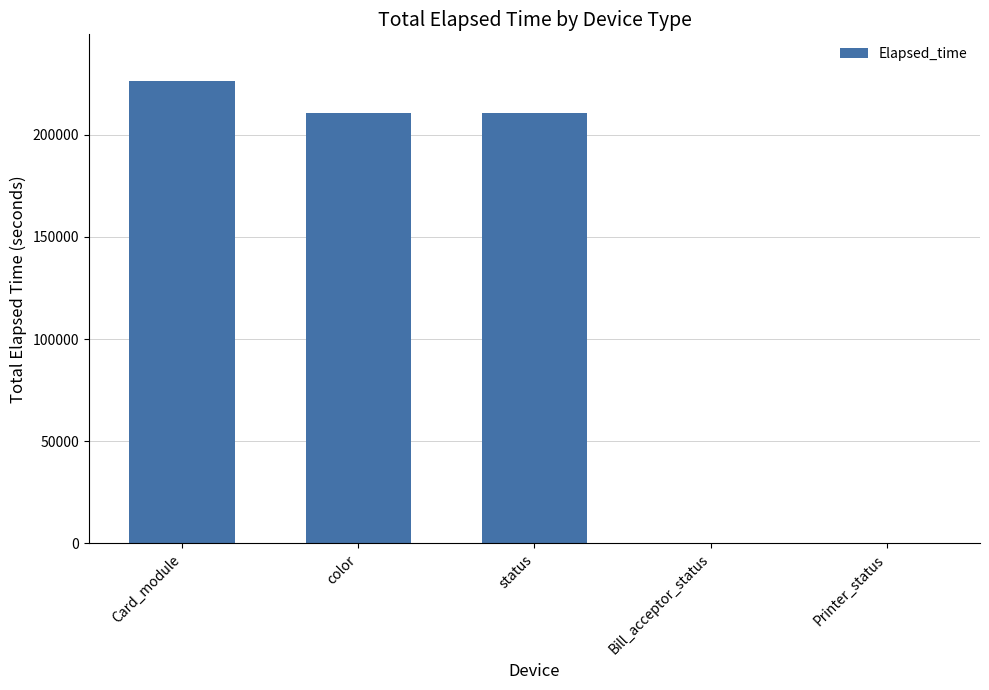

Between Bill_acceptor_status and status, which is larger?

status